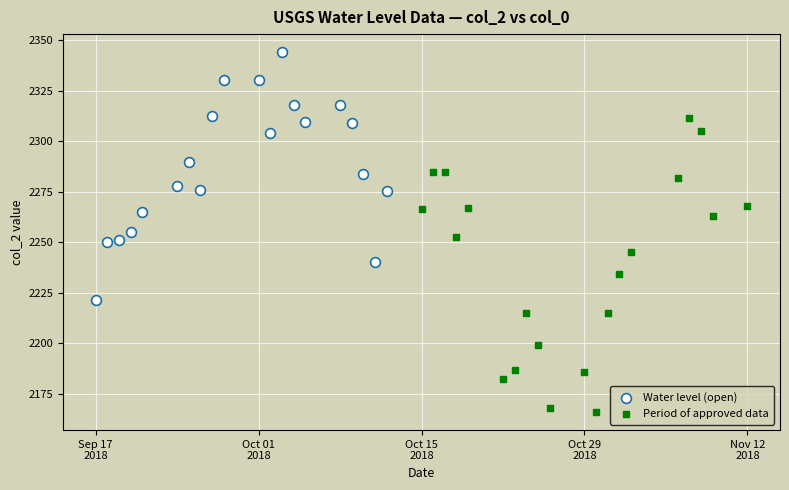

Which series has the widest spread of Y values?

Period of approved data